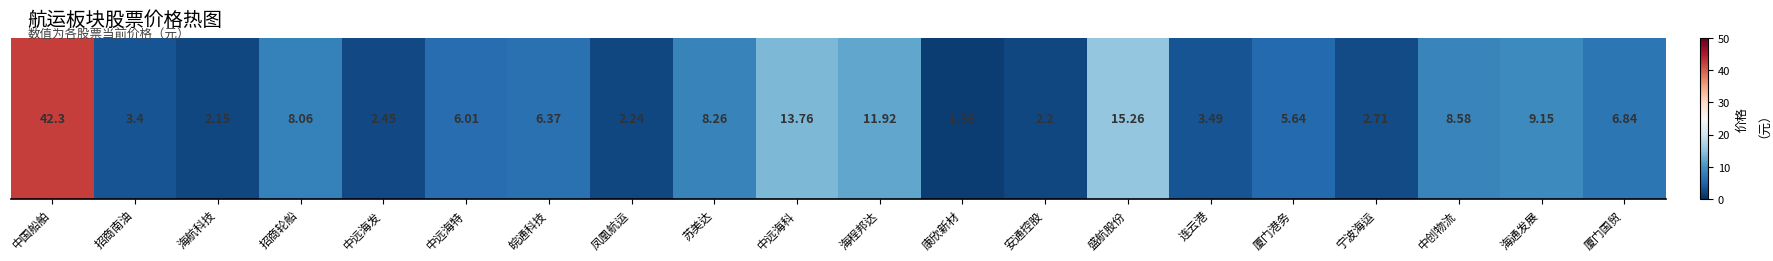

How many values are below 6?

9